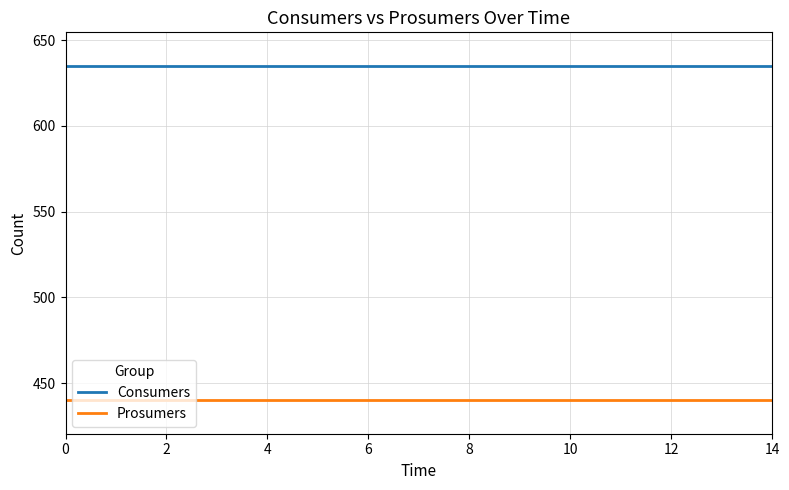

How many lines are shown in the chart?

2